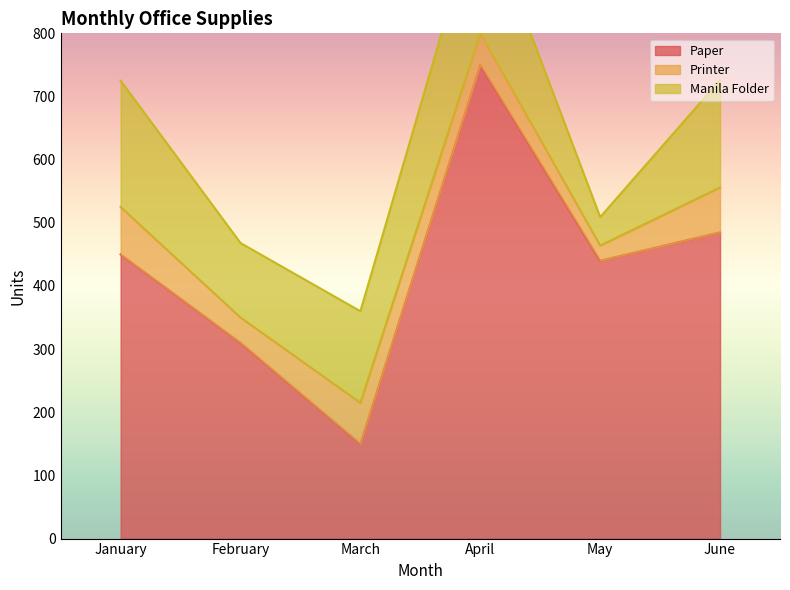

What is the difference between the highest and lowest values at May?

416